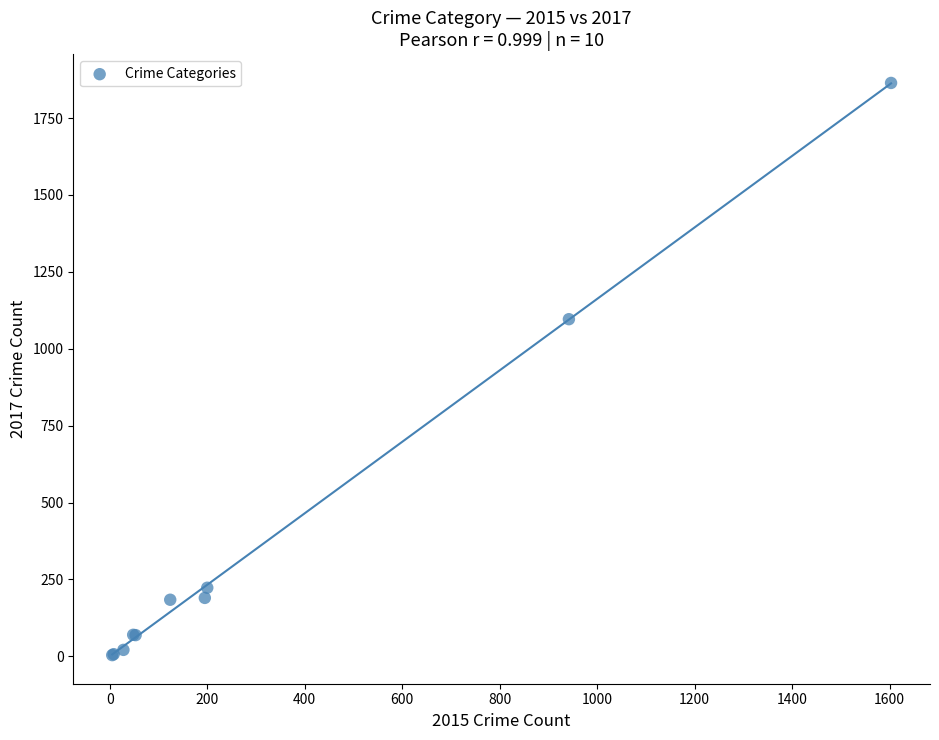

What Y value in the scatter plot is closest to 934?

1096